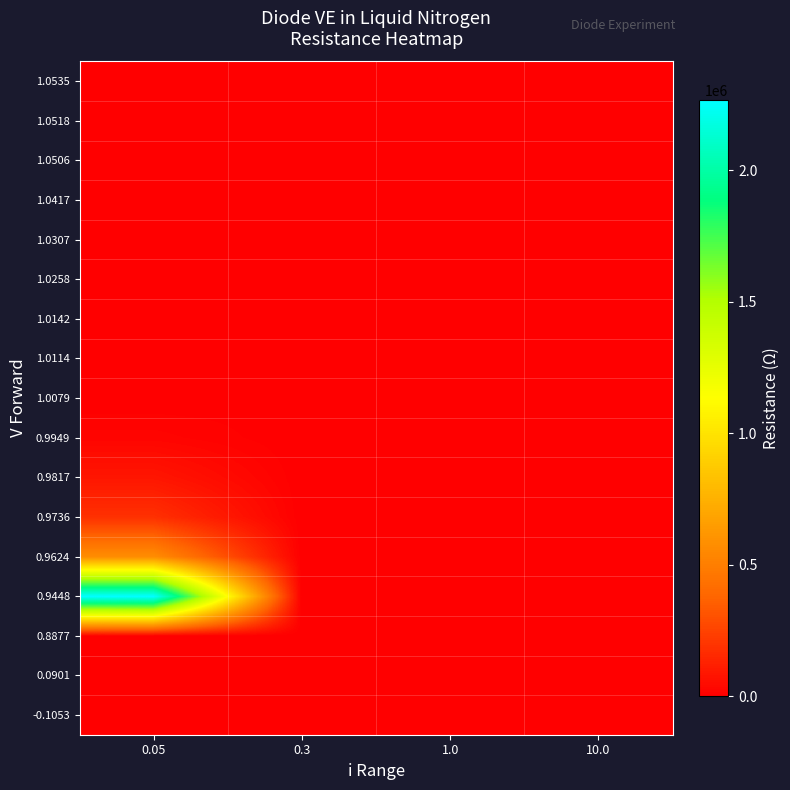

Count the number of data series in this chart.

17